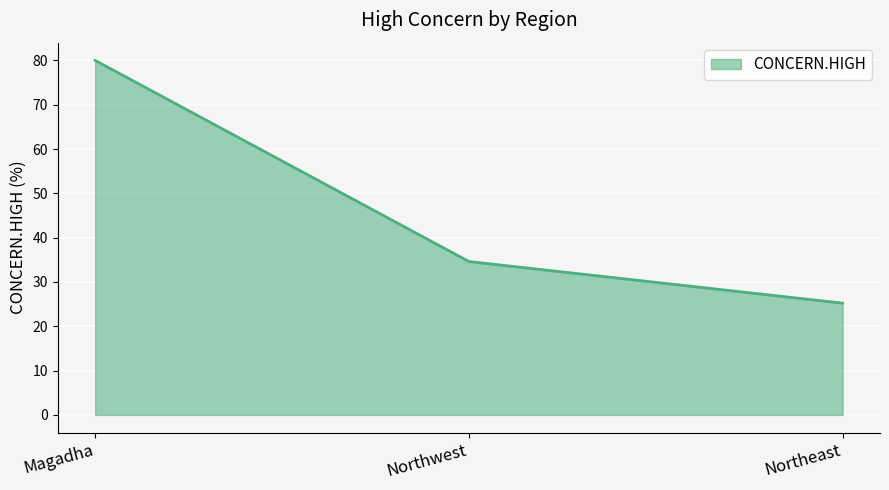

What is the difference between the maximum and minimum values?

54.8